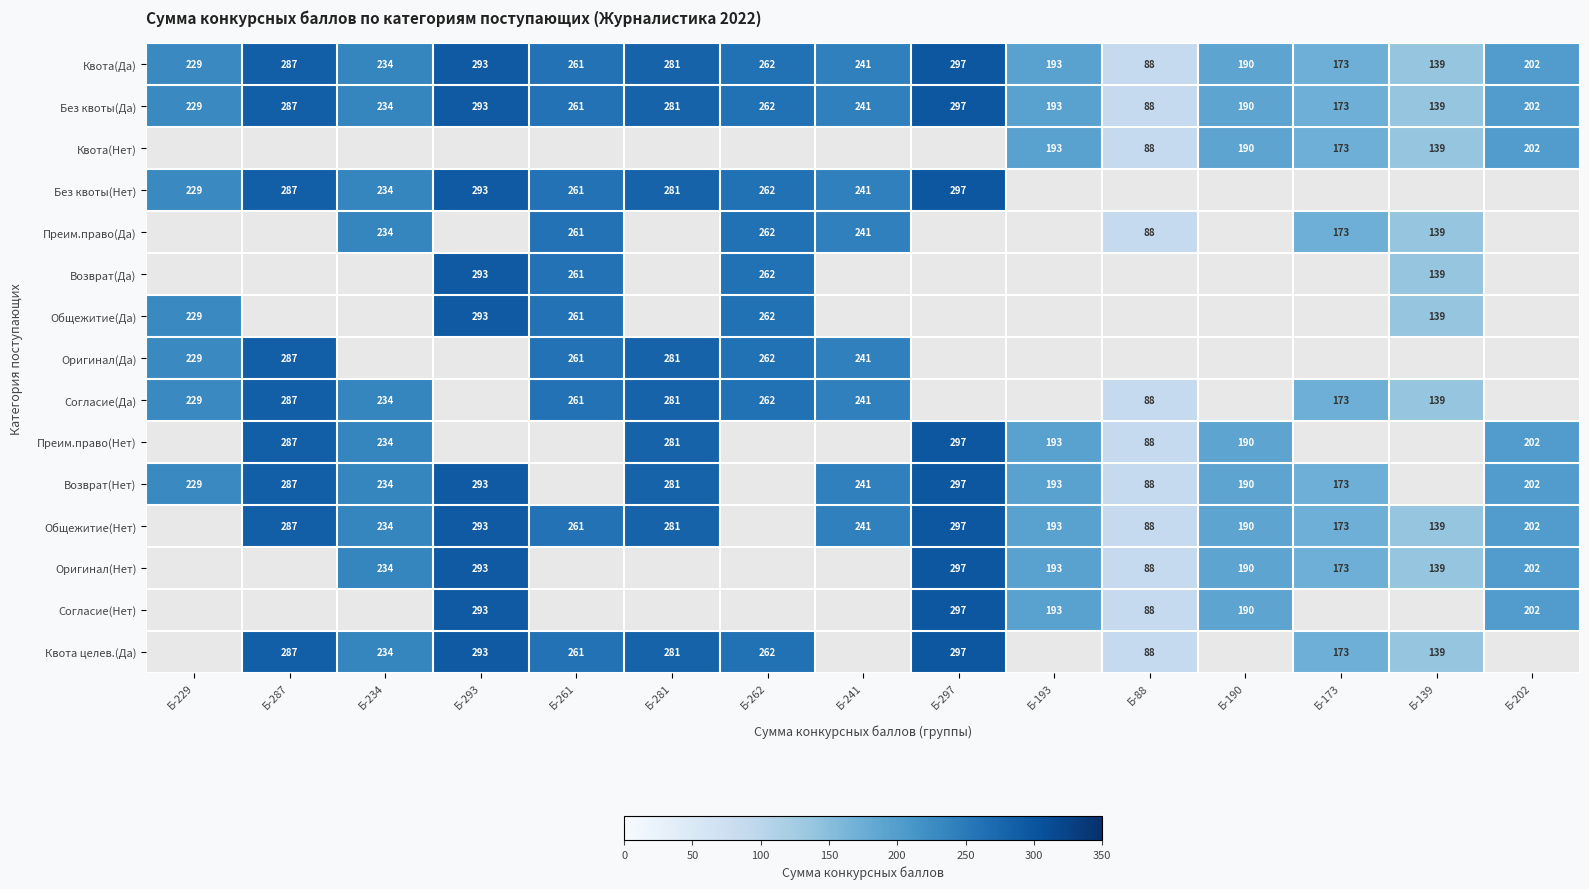

Is the value of Общежитие(Нет) at Б-293 greater than the value of Без квоты(Да) at Б-173?

Yes